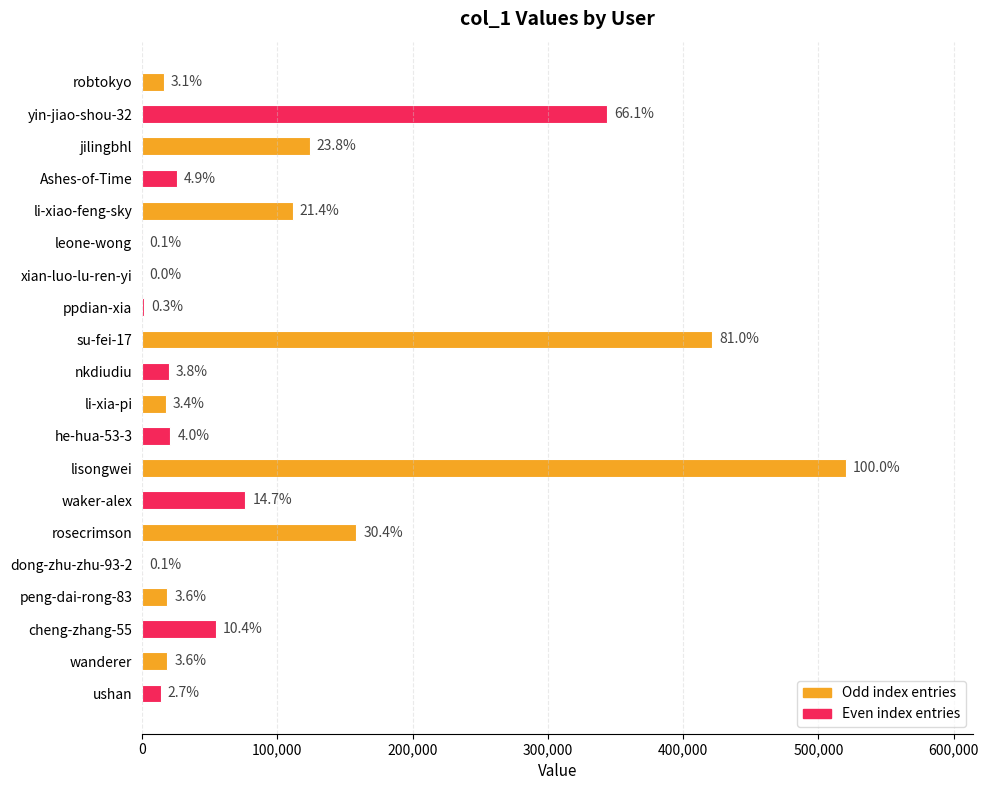

Are the bars horizontal?

Yes